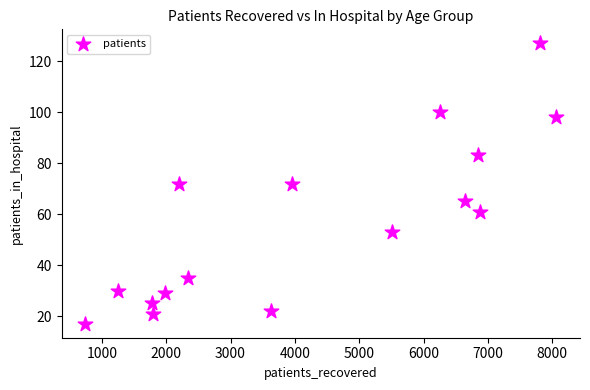

What is the range of Y values (max minus min)?

110